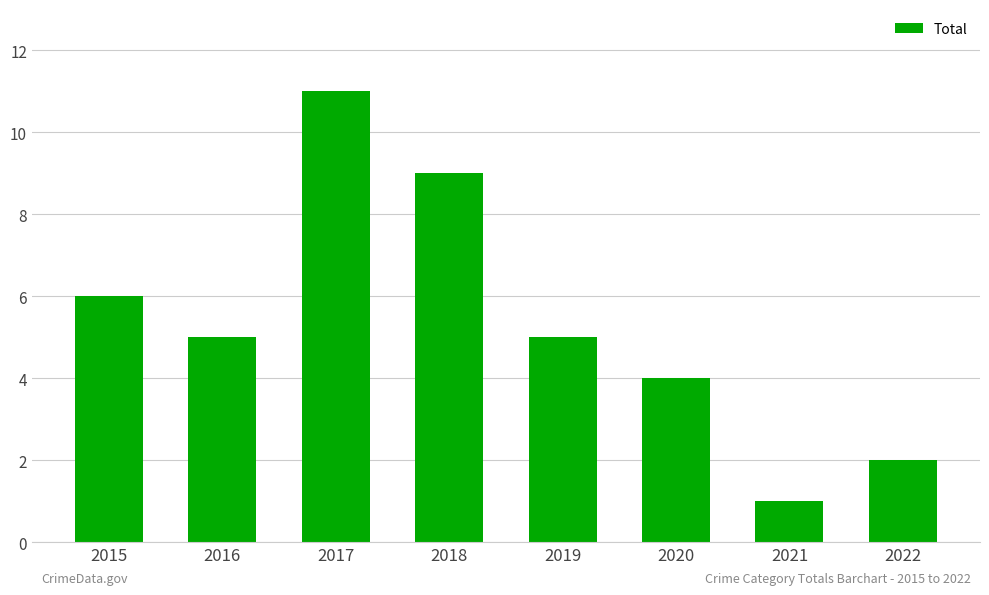

Which has a higher value, 2021 or 2016?

2016